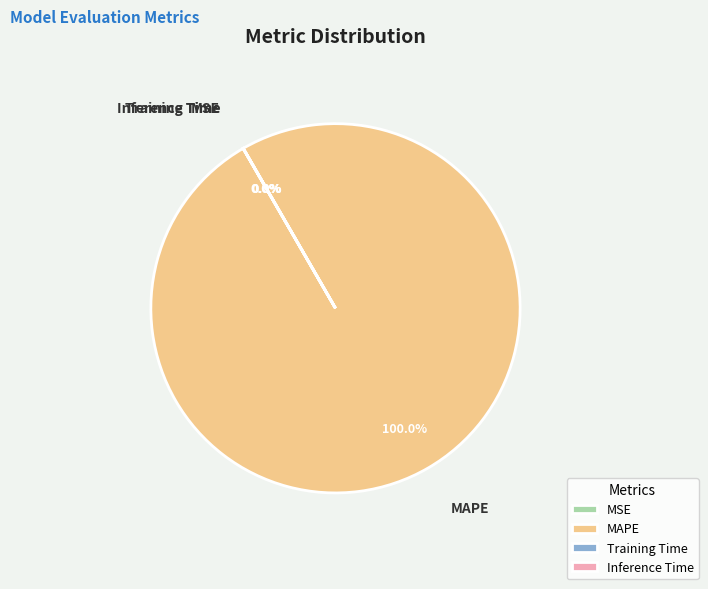

Is MAPE the majority of the pie?

Yes